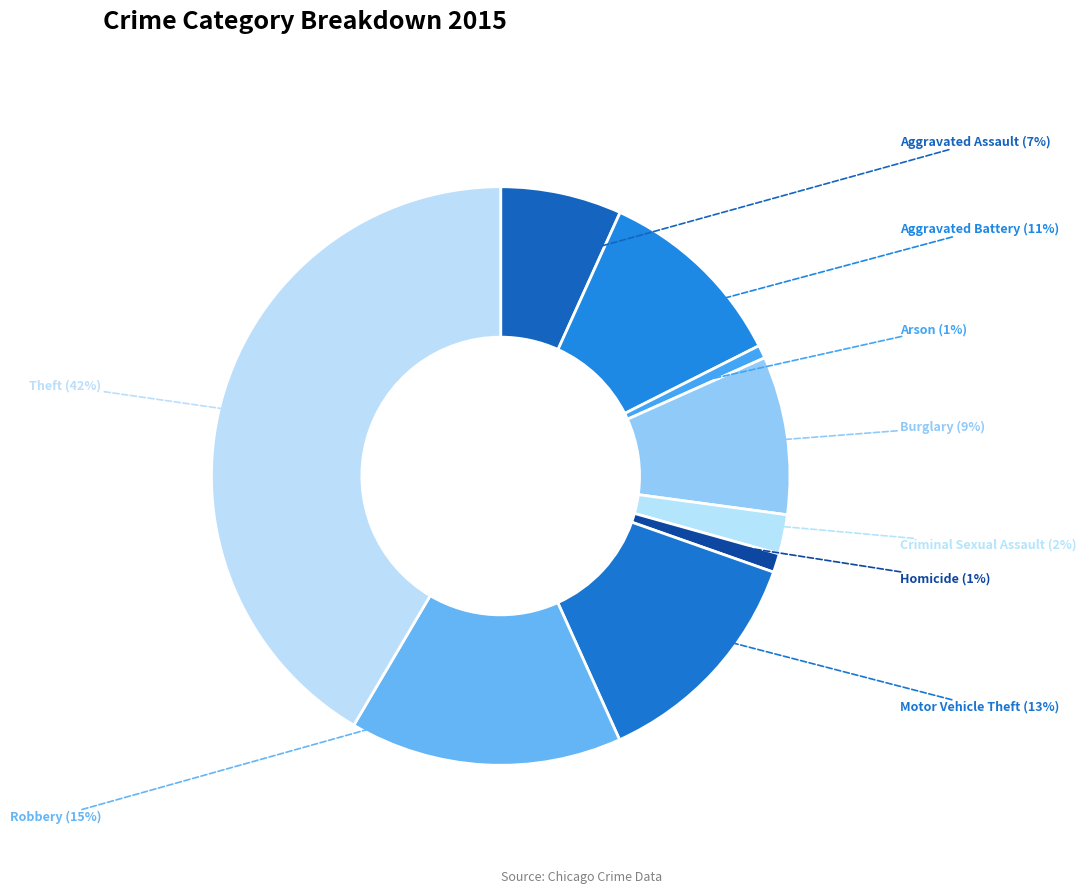

How many slices are in this pie chart?

9